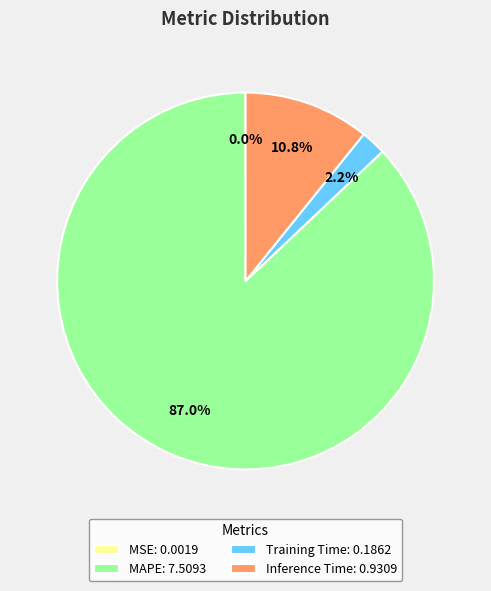

What portion of the pie excludes MAPE: 7.5093?

13.0%